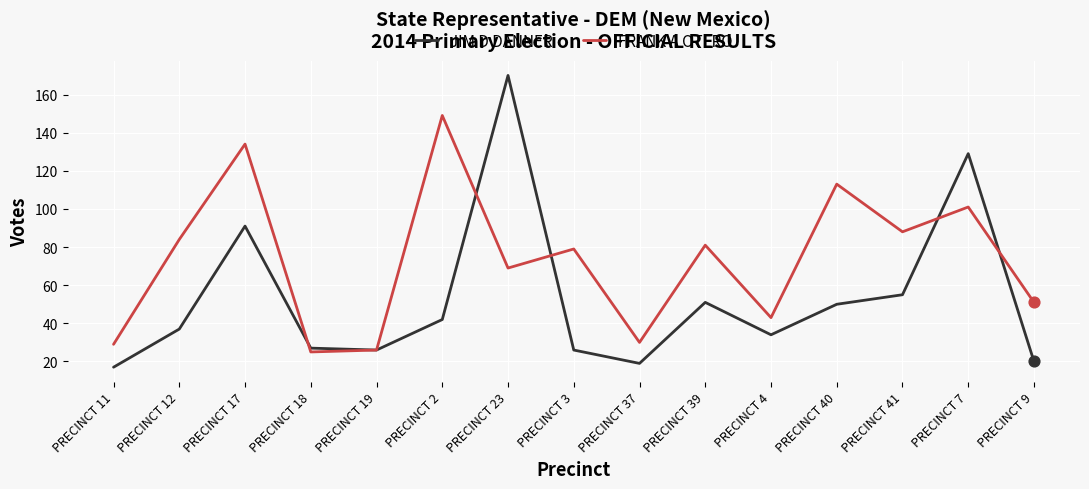

Is the value of JIM D DANNER at PRECINCT 40 greater than the value of FRANK A OTERO at PRECINCT 2?

No